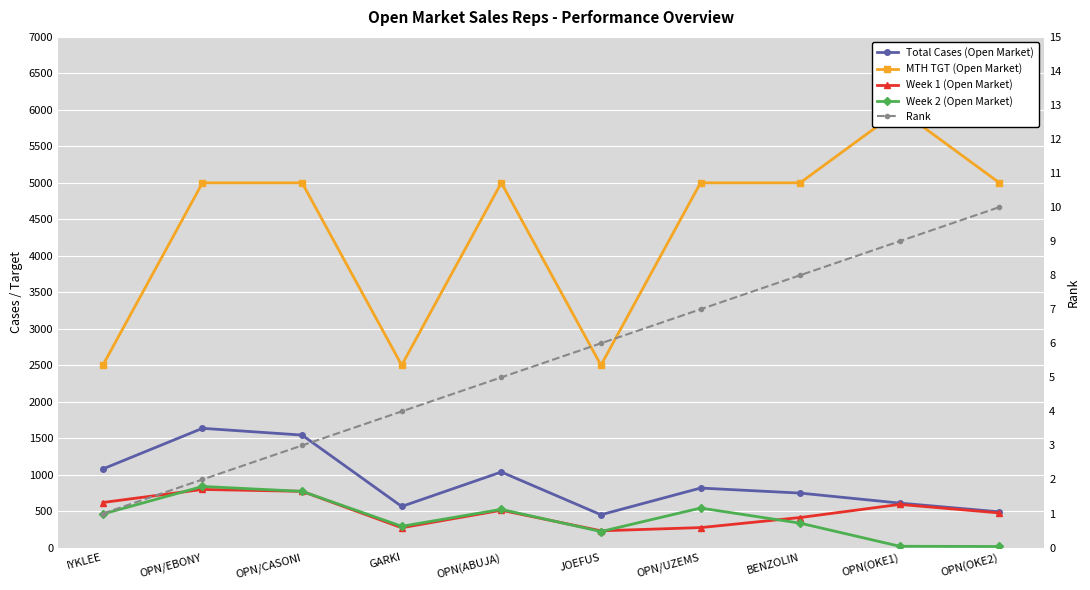

Between OPN/UZEMS and GARKI, which is larger?

OPN/UZEMS